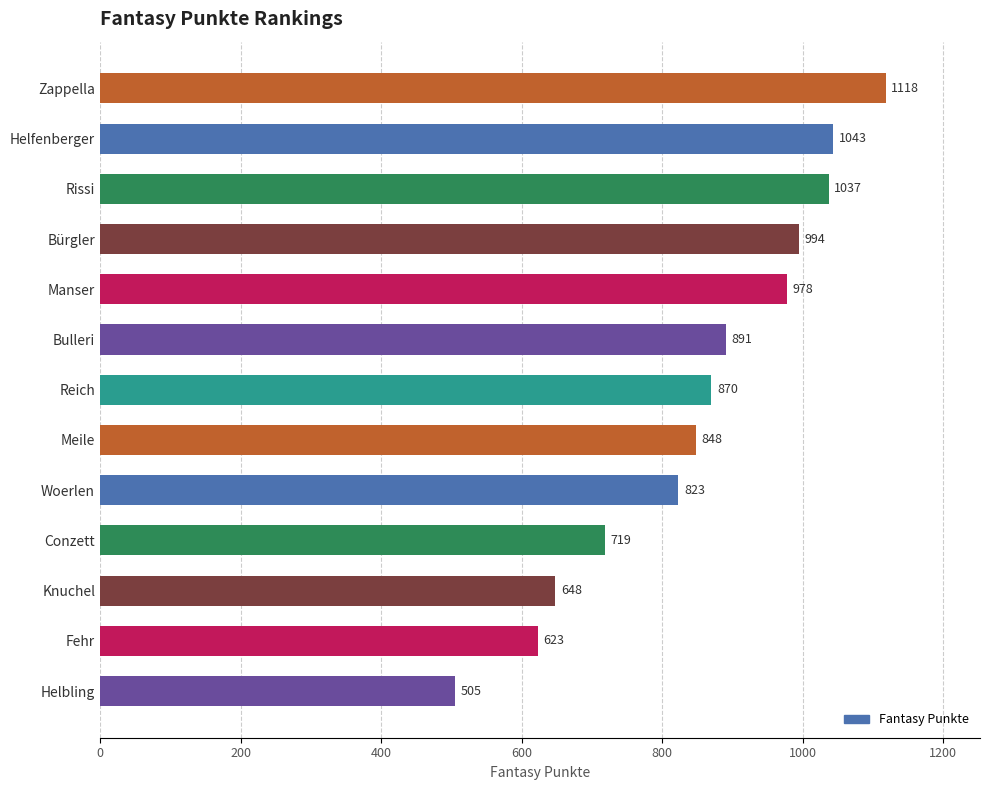

What is the difference between the values at Zappella and Bürgler?

124